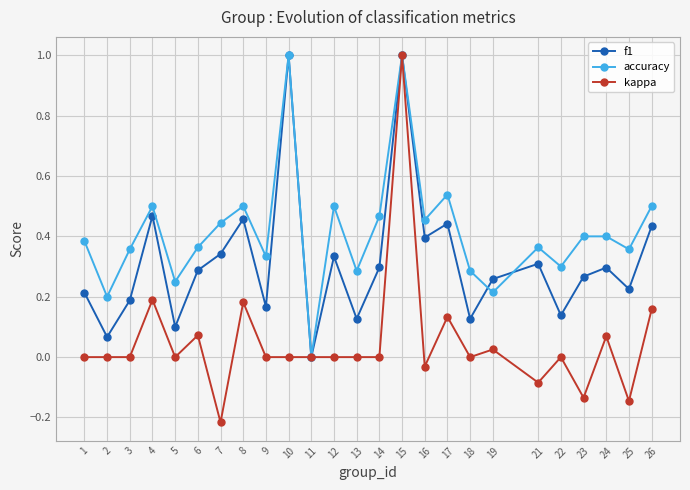

Is it true that kappa equals 0.0 at 9?

True